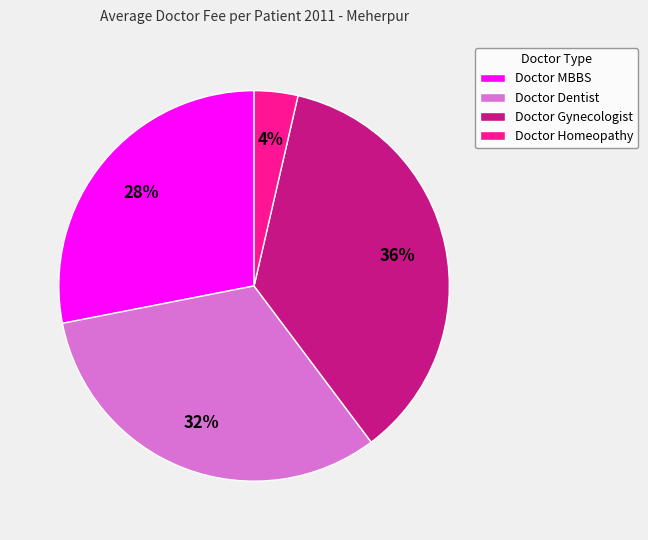

To the nearest percent, what percentage of the pie is Doctor Gynecologist?

36%